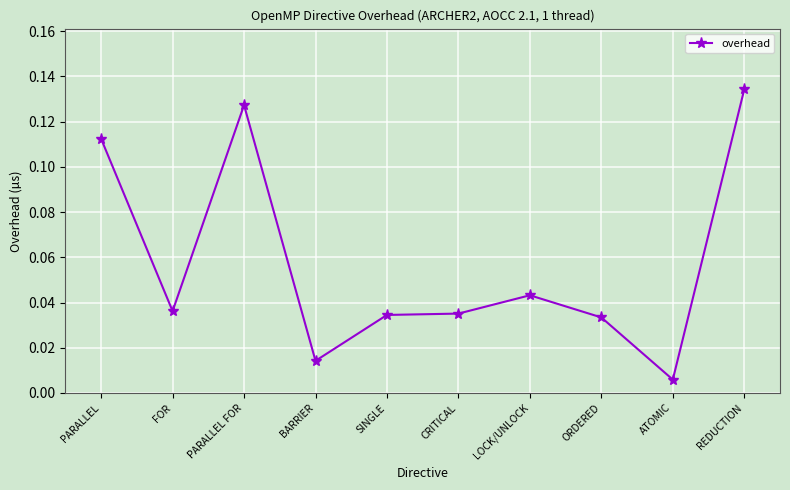

Where is the data nearest to the value 0?

ATOMIC